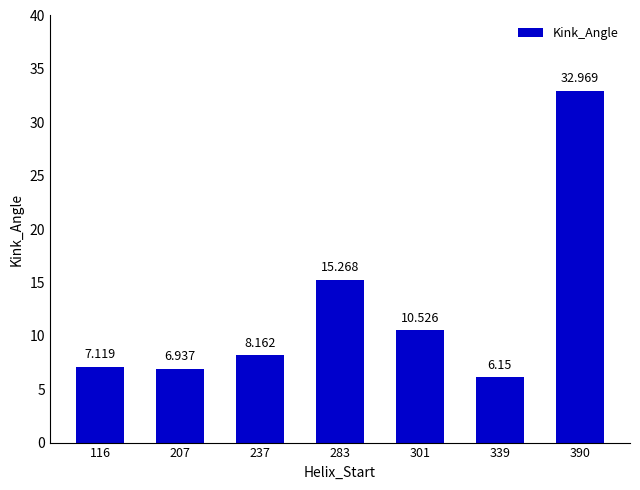

List the labels in order of value, smallest first.

339, 207, 116, 237, 301, 283, 390